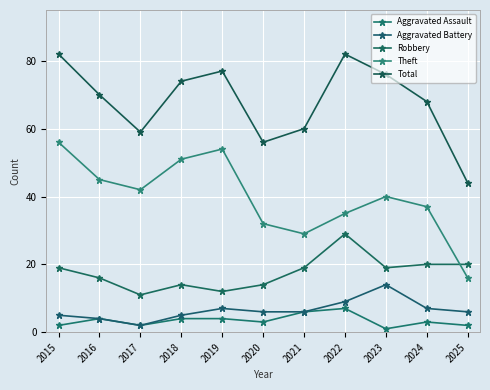

Reading left to right, list all the values displayed in this chart.

Aggravated Assault: 2	4	2	4	4	3	6	7	1	3	2
Aggravated Battery: 5	4	2	5	7	6	6	9	14	7	6
Robbery: 19	16	11	14	12	14	19	29	19	20	20
Theft: 56	45	42	51	54	32	29	35	40	37	16
Total: 82	70	59	74	77	56	60	82	76	68	44